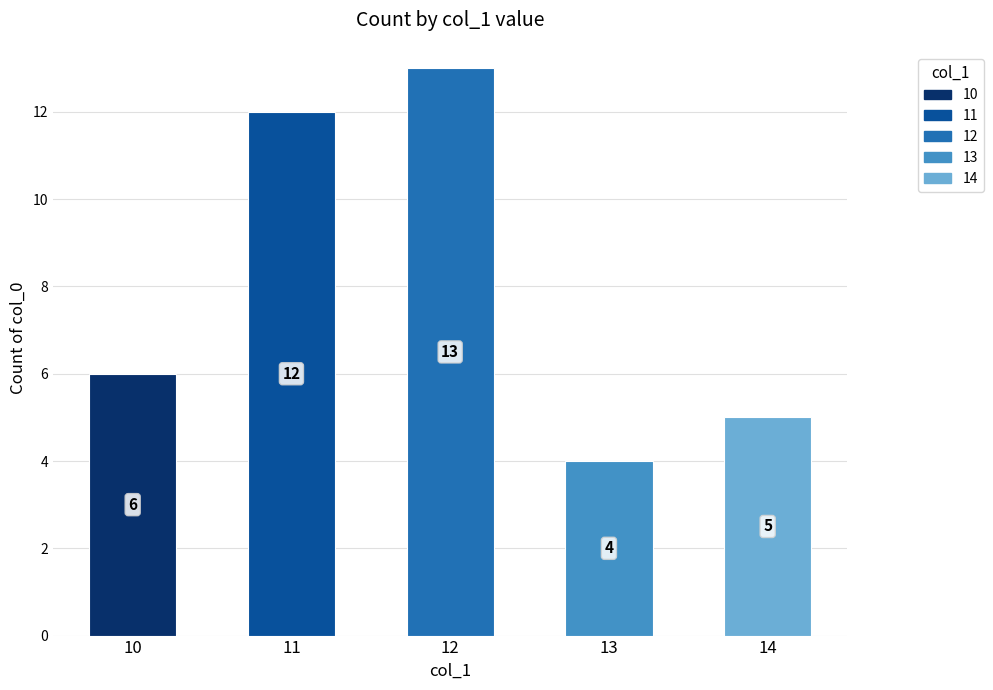

How many data points does each series have?

5